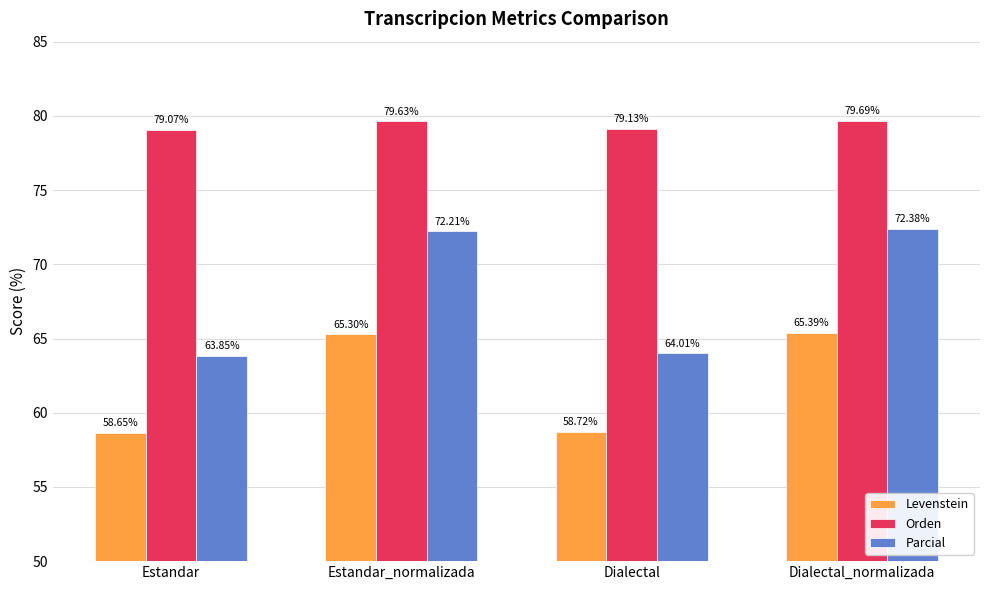

At which category does the chart reach its minimum across all series?

Estandar